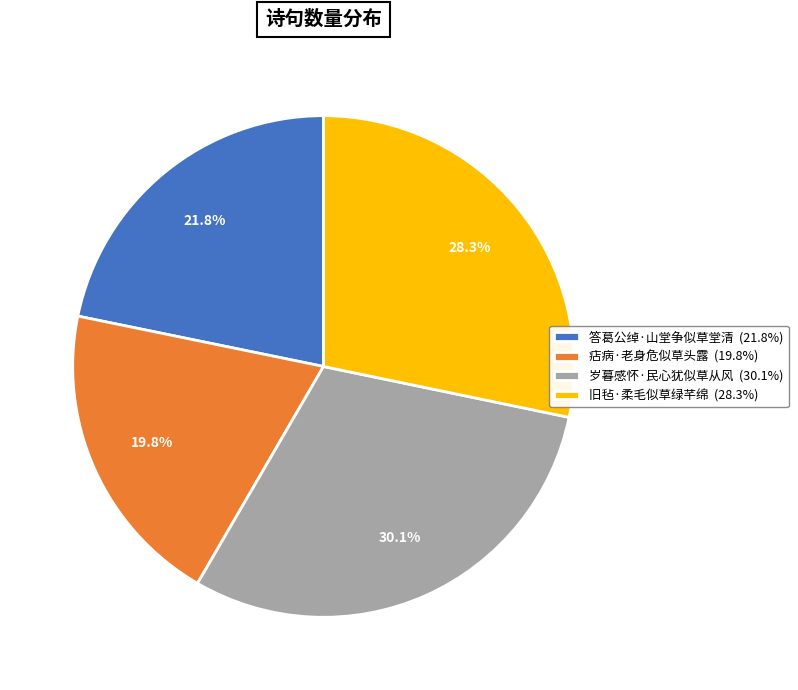

To the nearest percent, what portion does 痁病·老身危似草头露 represent?

20%